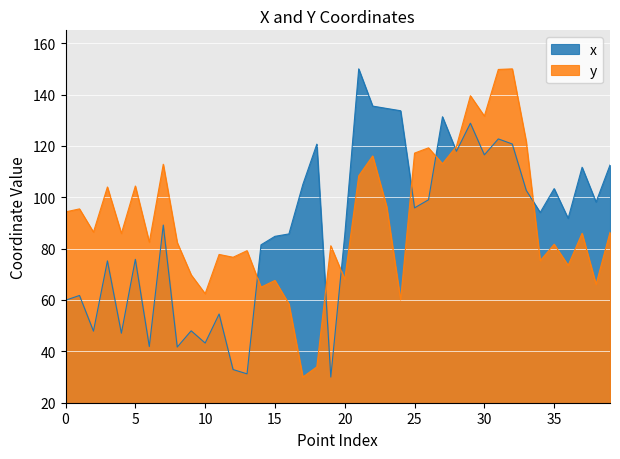

Rank the categories by y value from lowest to highest.

17, 18, 16, 24, 10, 14, 38, 15, 20, 9, 36, 34, 12, 11, 13, 19, 35, 8, 6, 4, 37, 39, 2, 0, 1, 23, 3, 5, 21, 7, 27, 22, 25, 26, 28, 33, 30, 29, 31, 32